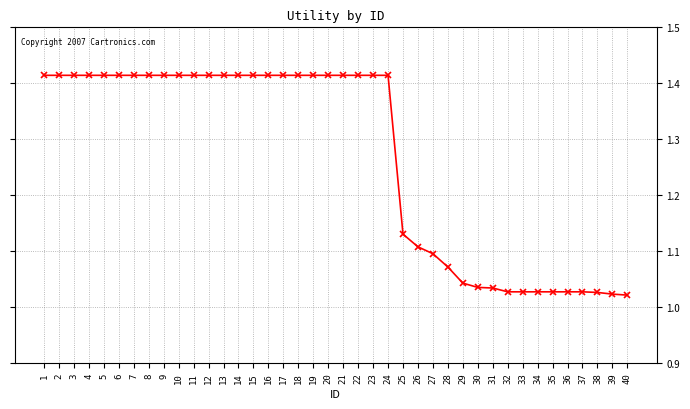

What is the sum of the values at 30 and 10?

2.4